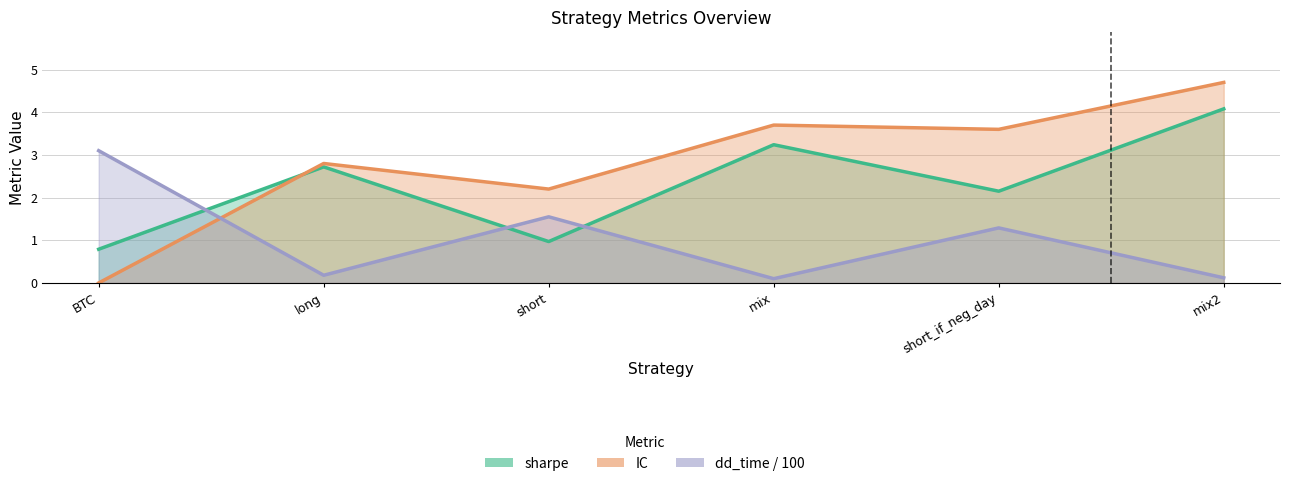

Rank the series by their average value, from highest to lowest.

IC, sharpe, dd_time / 100